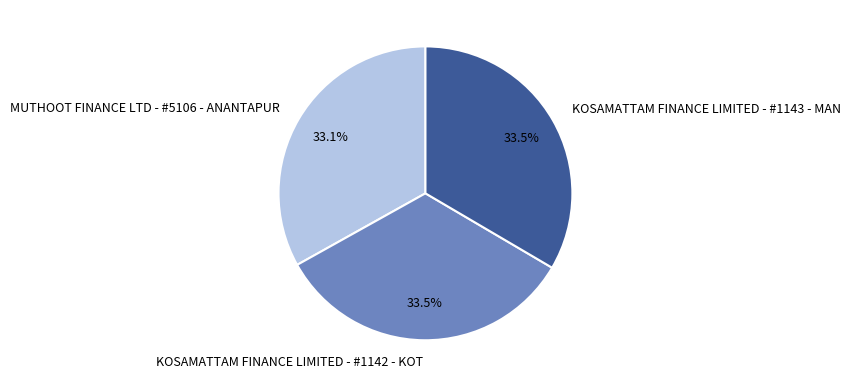

How many segments does this pie chart have?

3